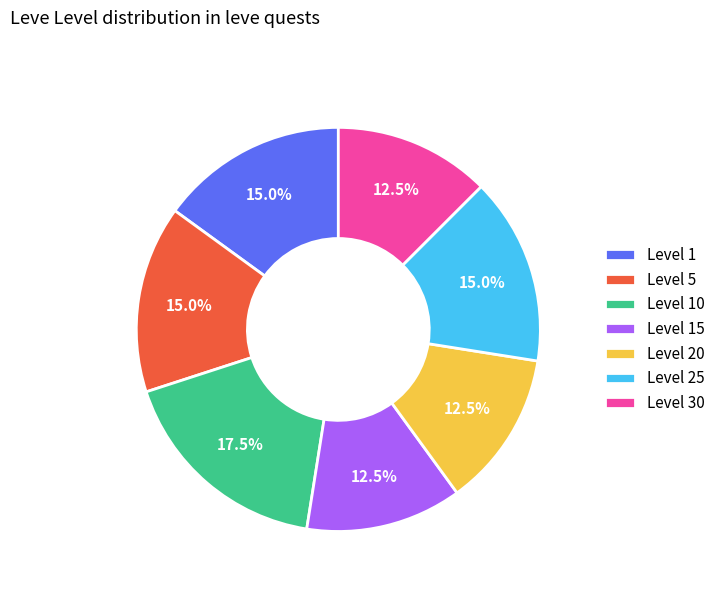

Combined, what portion of the pie is Level 30 and Level 25?

27.5%